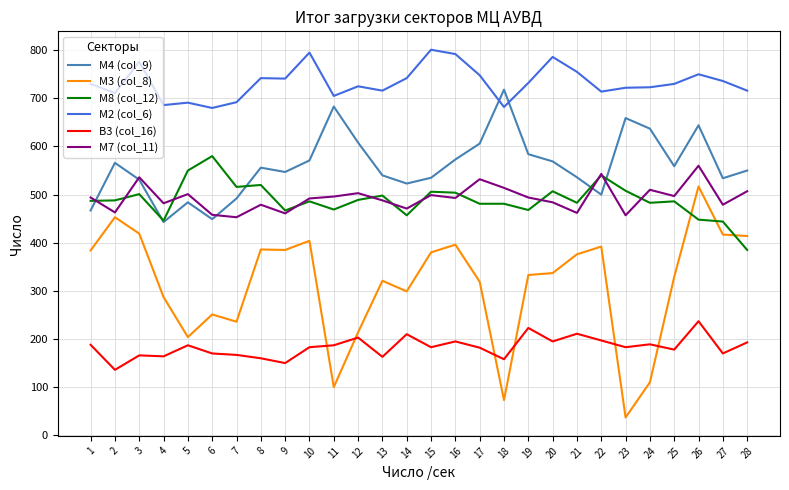

What are all the series names shown in the legend?

М4 (col_9), М3 (col_8), М8 (col_12), М2 (col_6), В3 (col_16), М7 (col_11)